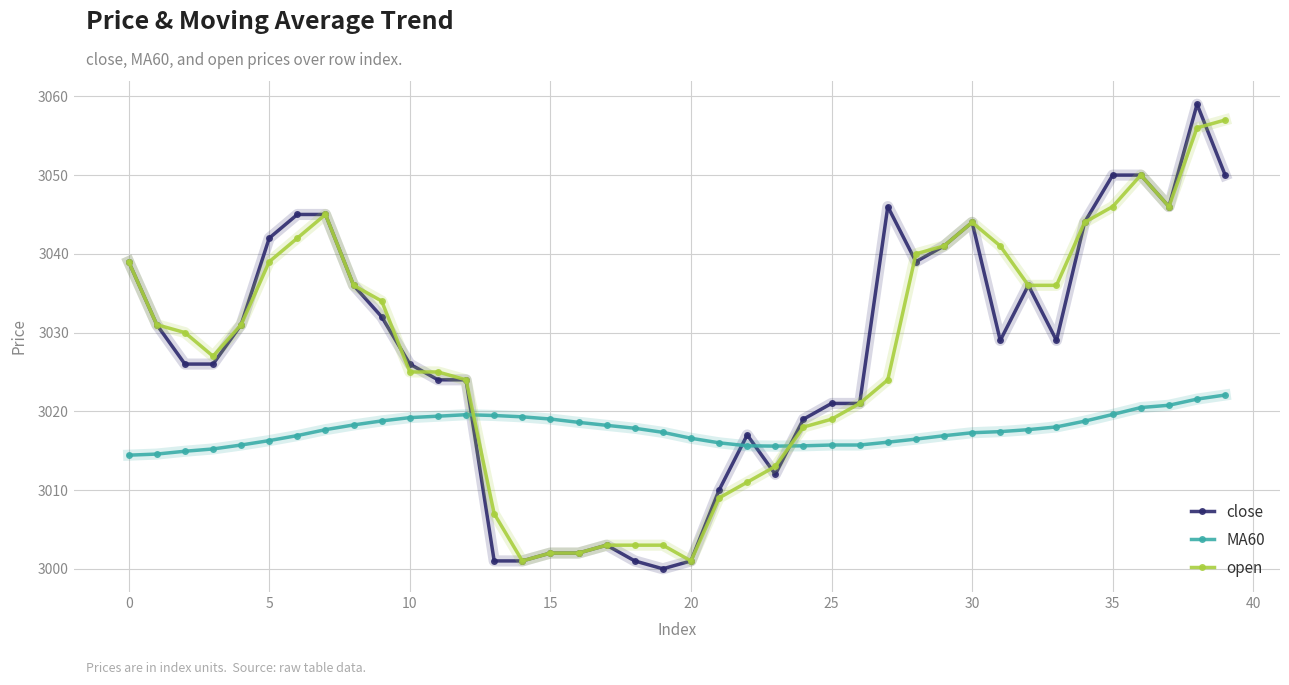

What is the value of the close point at the 30th from the left?

3041.0